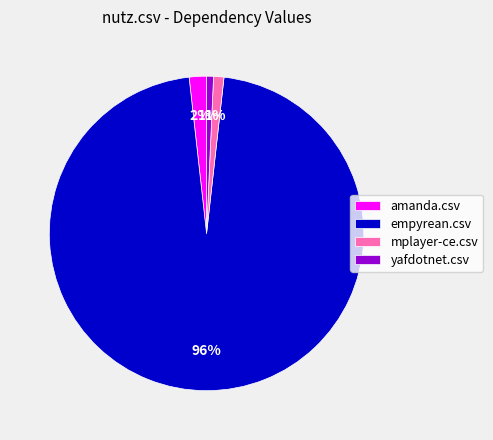

Do yafdotnet.csv and amanda.csv together represent more than half of the pie?

No